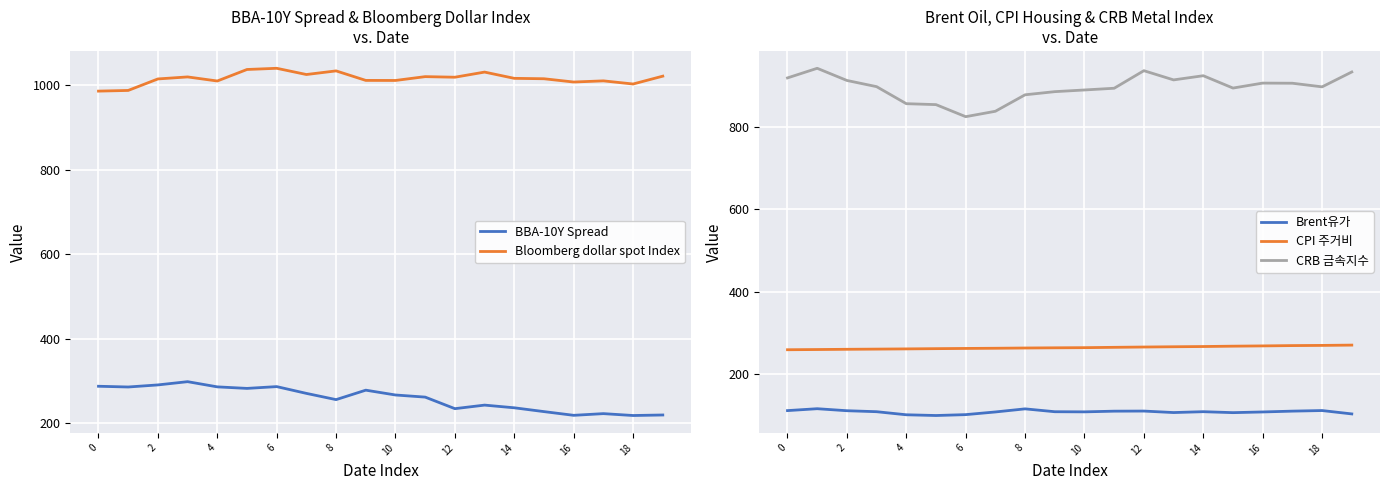

Reading left to right, extract all data points from this chart.

BBA-10Y Spread: 287.3	285.5	290.4	298.1	285.8	282.2	286.4	270.4	255.6	278.0	266.6	261.6	234.2	242.6	236.2	227.2	218.4	222.4	218.0	219.2
Bloomberg dollar spot Index: 986.5	988.1	1015.3	1020.1	1010.4	1037.7	1040.5	1025.8	1034.4	1011.9	1011.7	1020.8	1019.4	1031.6	1016.7	1015.8	1008.0	1010.8	1003.3	1021.9
Brent유가: 111.9	116.5	111.7	109.3	101.8	100.0	102.2	108.7	116.2	109.2	108.9	110.6	110.8	107.2	109.3	107.0	108.7	110.7	112.1	103.9
CPI 주거비: 259.6	260.1	260.7	261.2	261.7	262.3	262.8	263.2	263.9	264.3	264.7	265.5	266.2	266.9	267.4	268.3	268.9	269.7	270.2	270.9
CRB 금속지수: 919.3	942.6	913.1	898.1	856.8	854.5	825.2	838.4	878.3	885.9	890.0	894.2	936.8	914.5	924.6	894.6	906.7	906.4	897.6	933.7